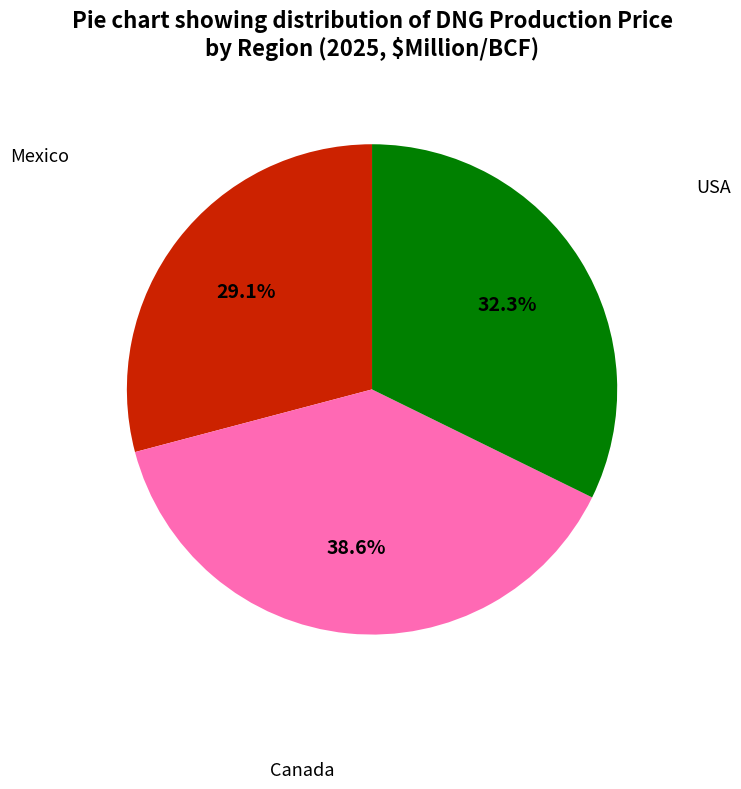

How many segments does this pie chart have?

3